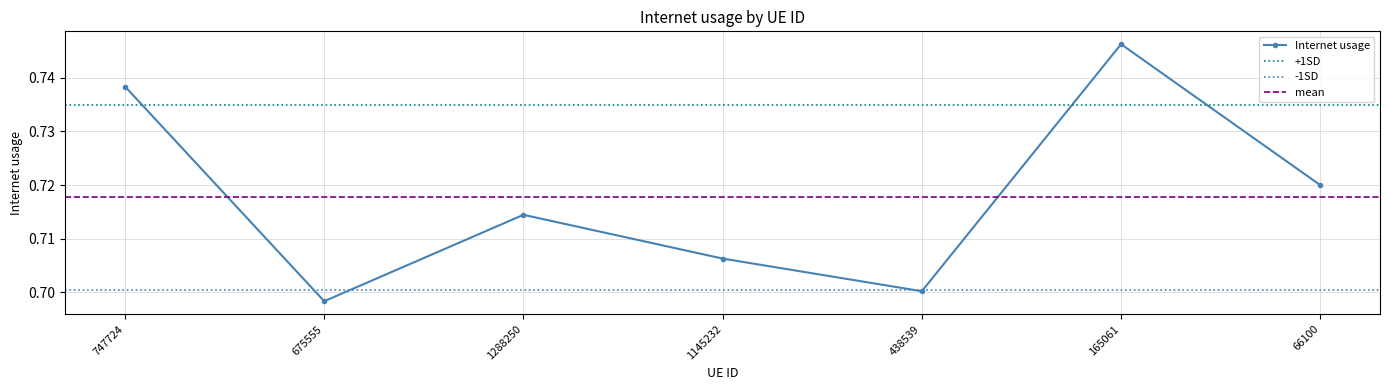

Rank the categories by value from lowest to highest.

675555, 438539, 1145232, 1288250, 66100, 747724, 165061